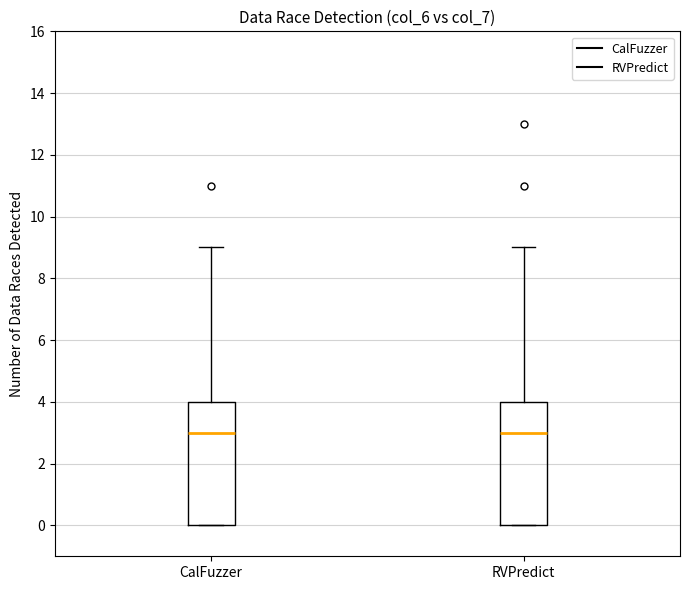

Reading left to right, read every box against the y-axis: the position of its median line, the range the box covers, and the ends of its whiskers. The values are not printed on the chart, so give them approximately, as read against the axis.

CalFuzzer: median 3, box 0 to 4, whiskers 0 to 9
RVPredict: median 3, box 0 to 4, whiskers 0 to 9